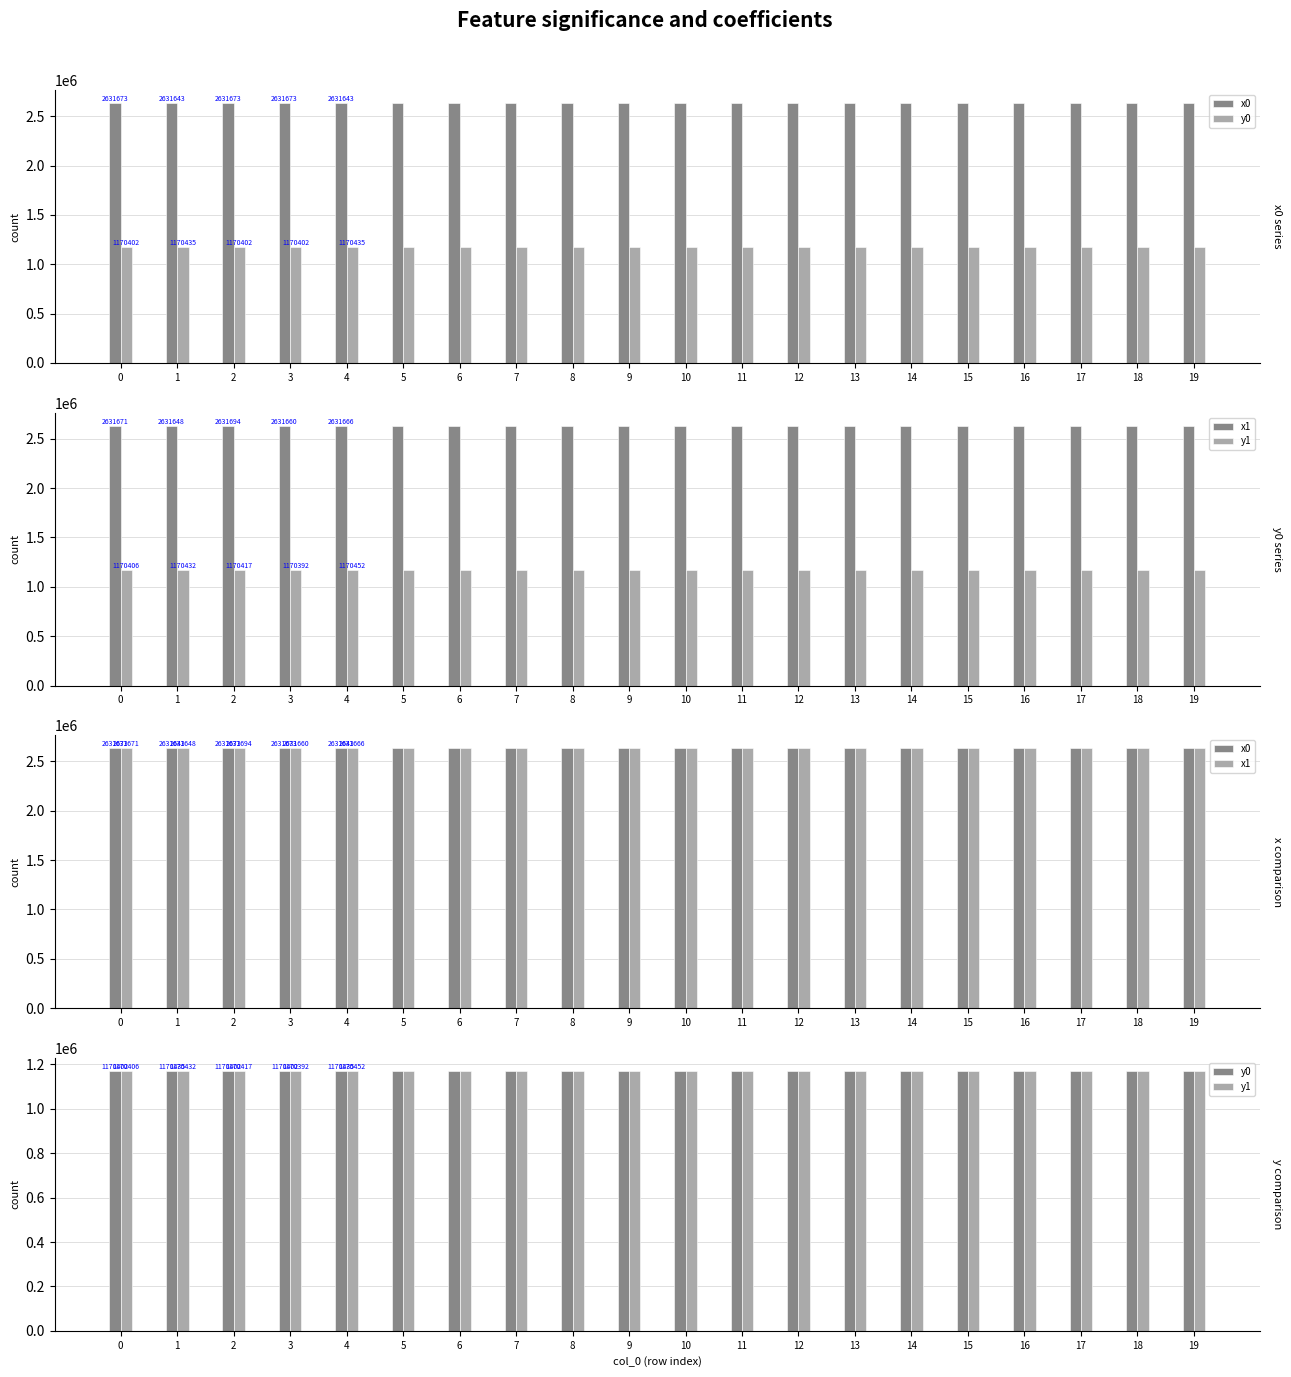

What is the value of the x1 bar at the 11th from the left?

2631708.8